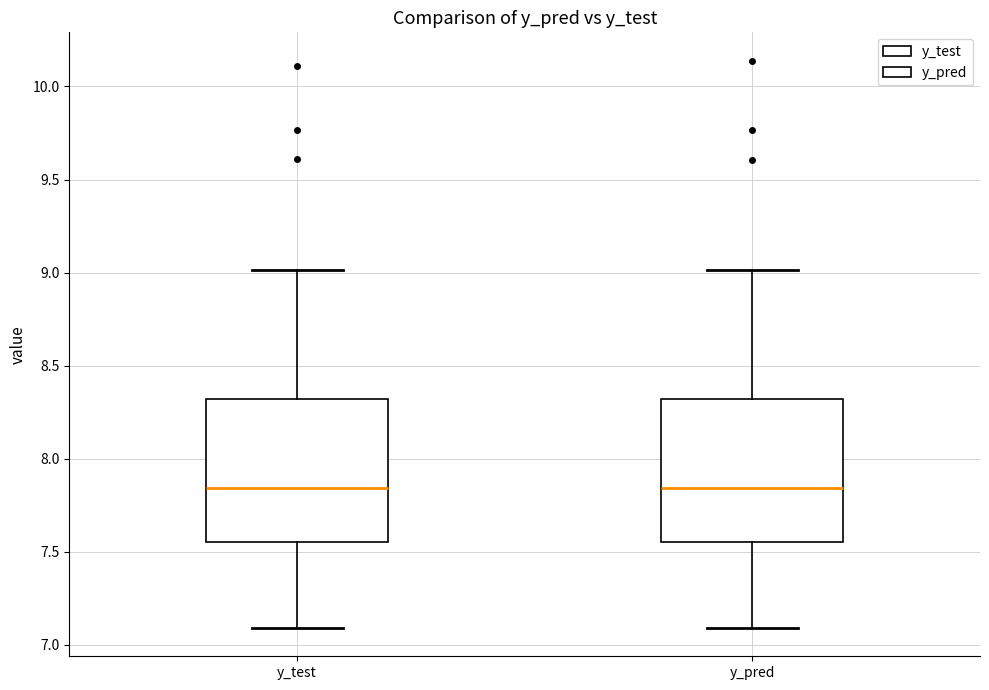

Reading left to right, read every box against the y-axis: the position of its median line, the range the box covers, and the ends of its whiskers. The values are not printed on the chart, so give them approximately, as read against the axis.

y_test: median 7.85, box 7.55 to 8.30, whiskers 7.10 to 9.00
y_pred: median 7.85, box 7.55 to 8.30, whiskers 7.10 to 9.00